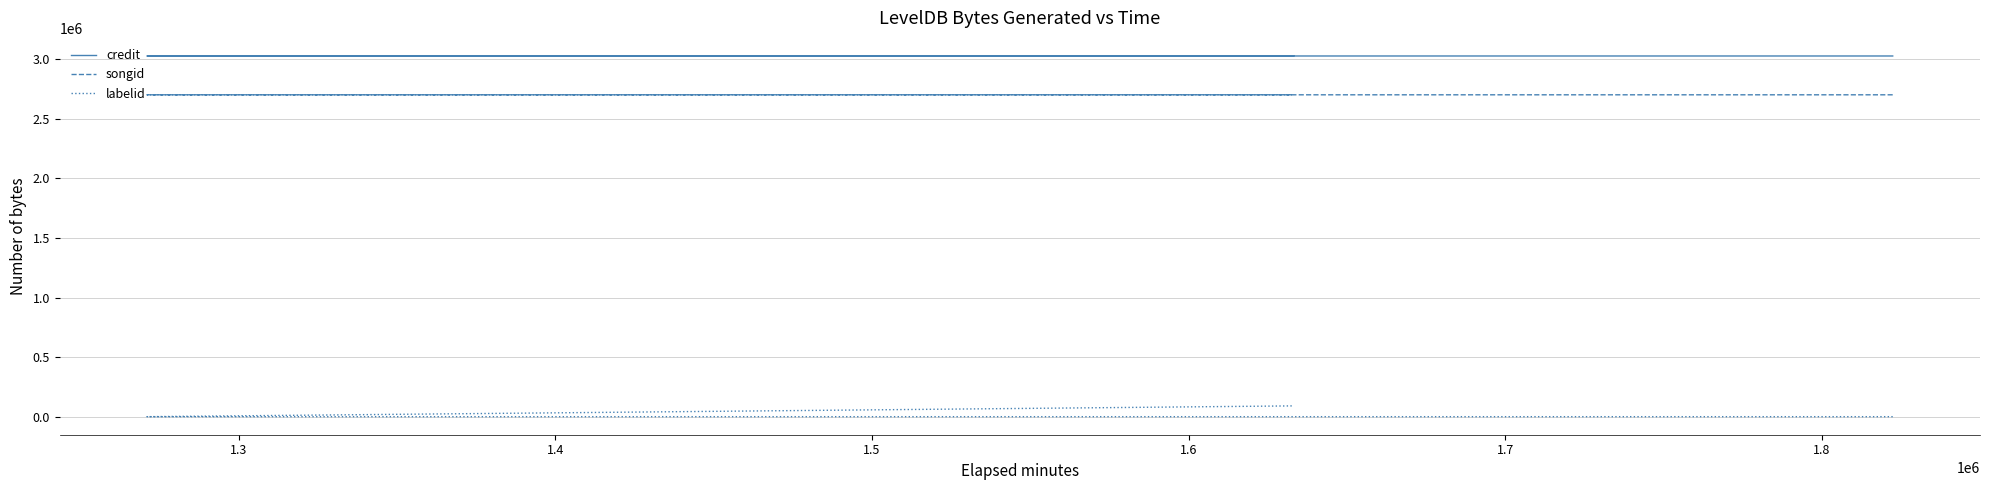

What is the value of the credit point at the 4th from the left?

3024206